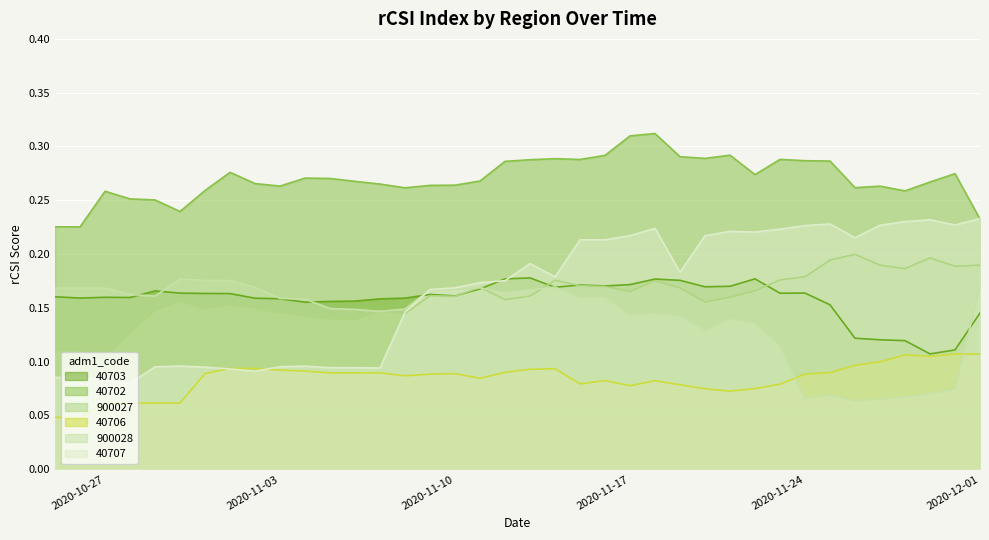

What are all the series names shown in the legend?

40703, 40702, 900027, 40706, 900028, 40707